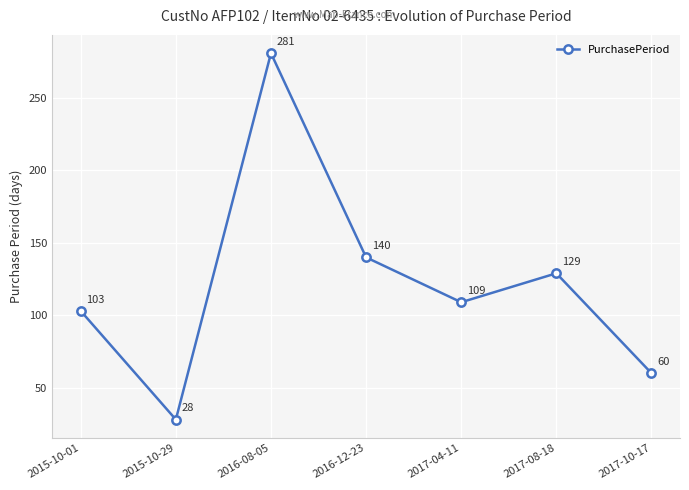

What is the label of the 7th point from the right?

2015-10-01